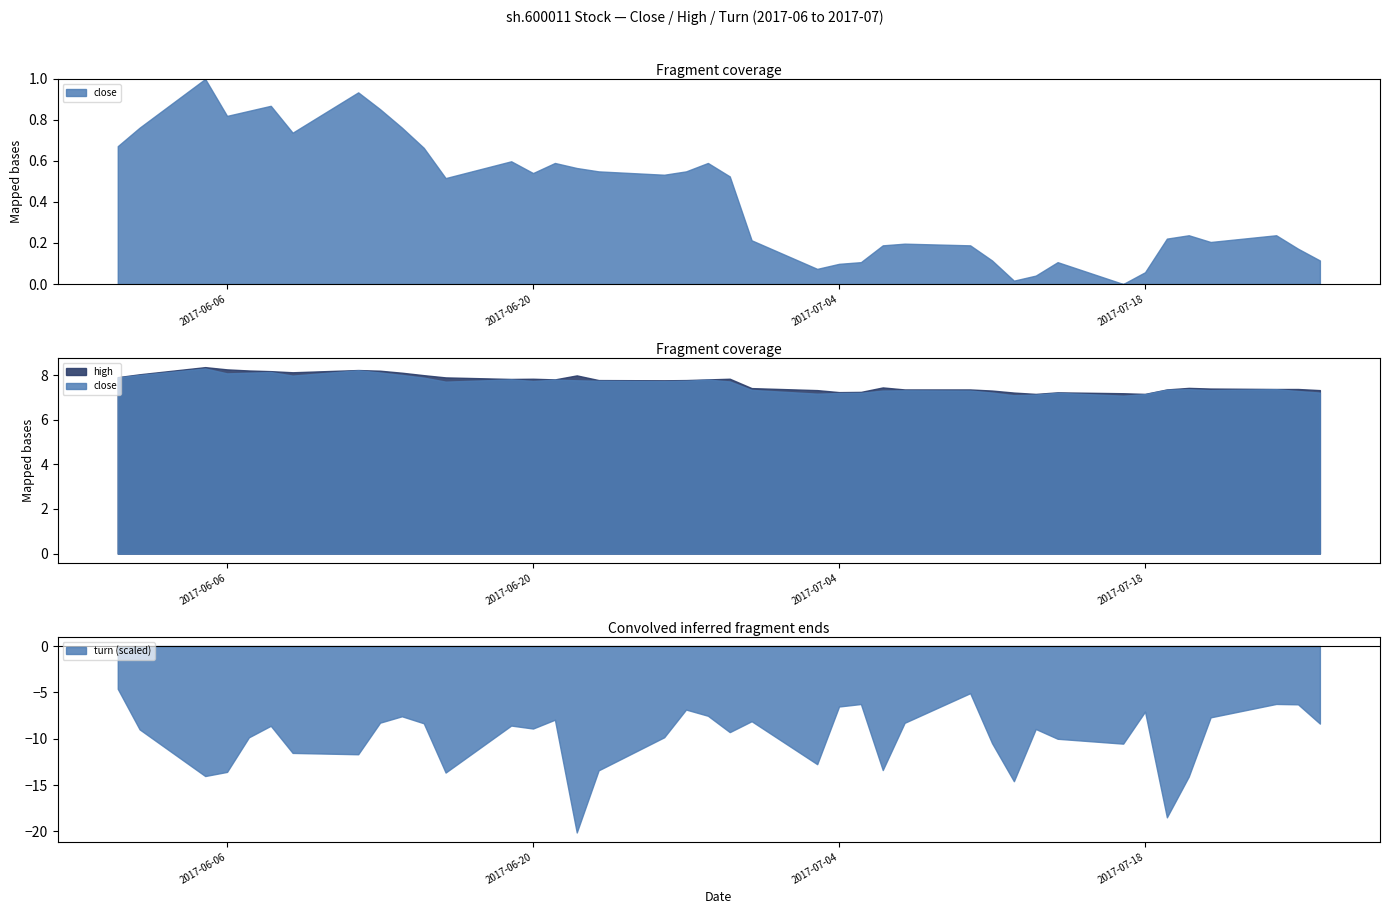

How many series are shown in this chart?

3